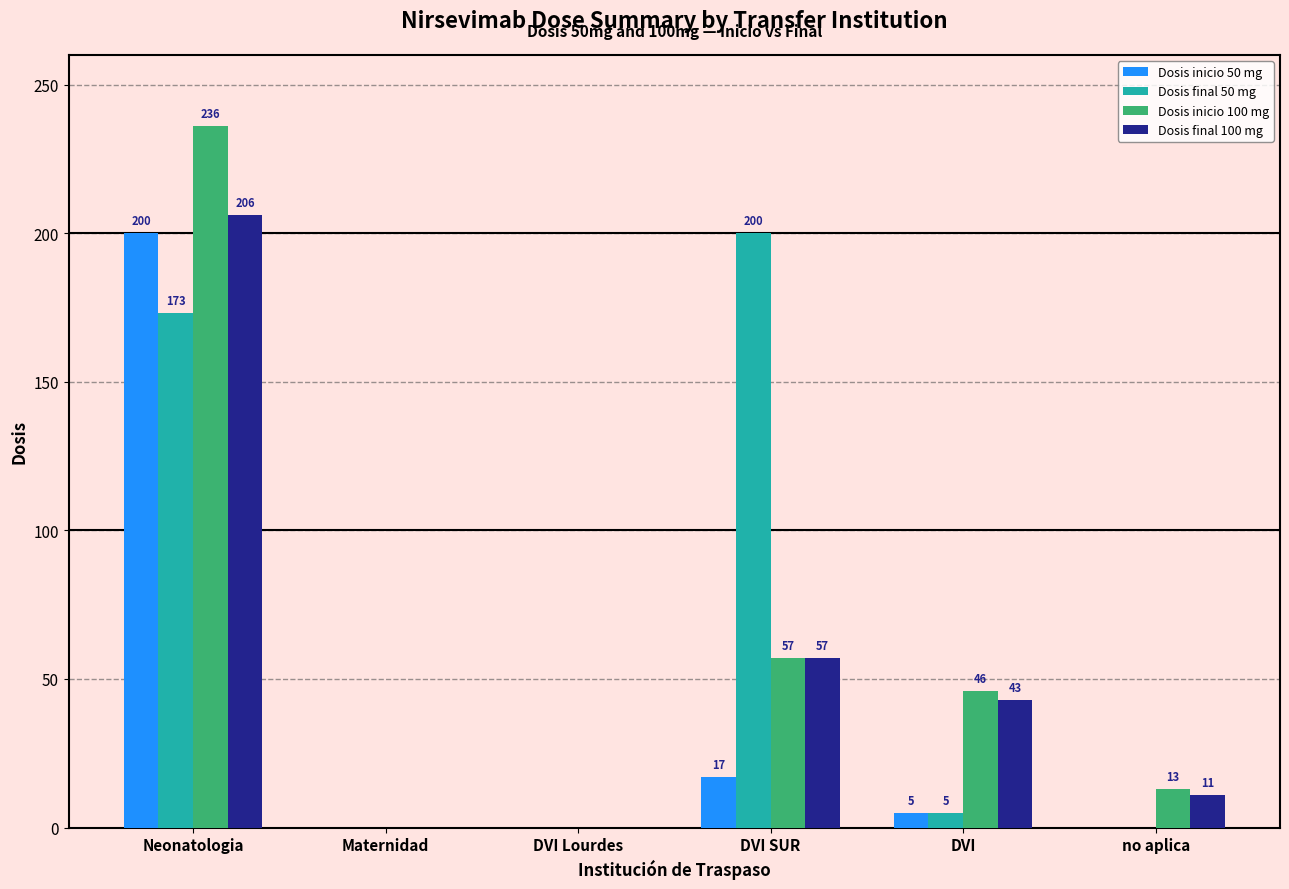

At which category is the sum across all series the highest?

Neonatologia